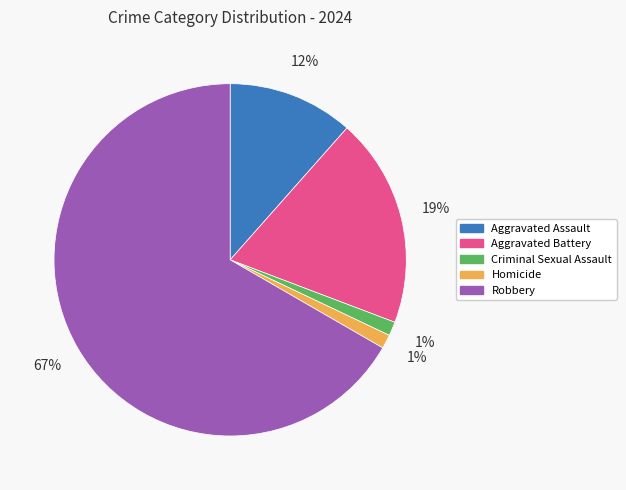

To the nearest percent, what portion does Robbery represent?

67%